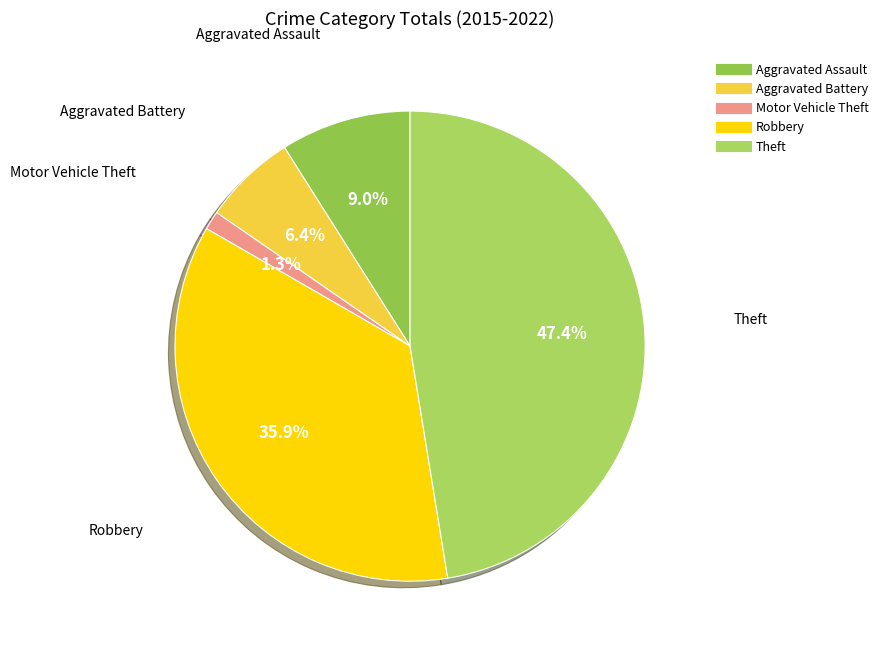

Rank the categories by value from lowest to highest.

Motor Vehicle Theft, Aggravated Battery, Aggravated Assault, Robbery, Theft